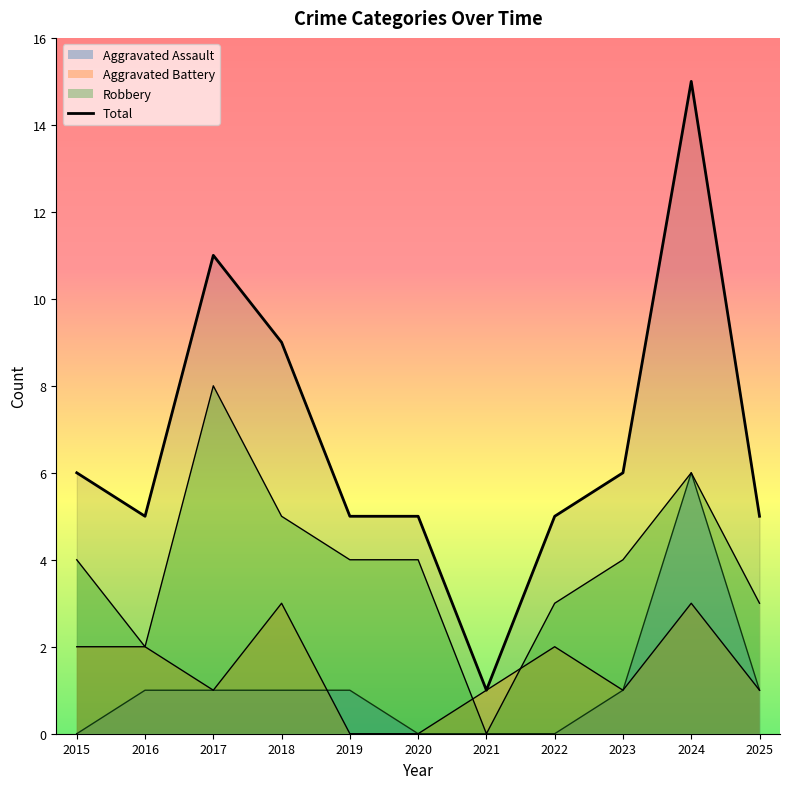

Rank the categories by value from lowest to highest.

2021, 2016, 2019, 2020, 2022, 2025, 2015, 2023, 2018, 2017, 2024